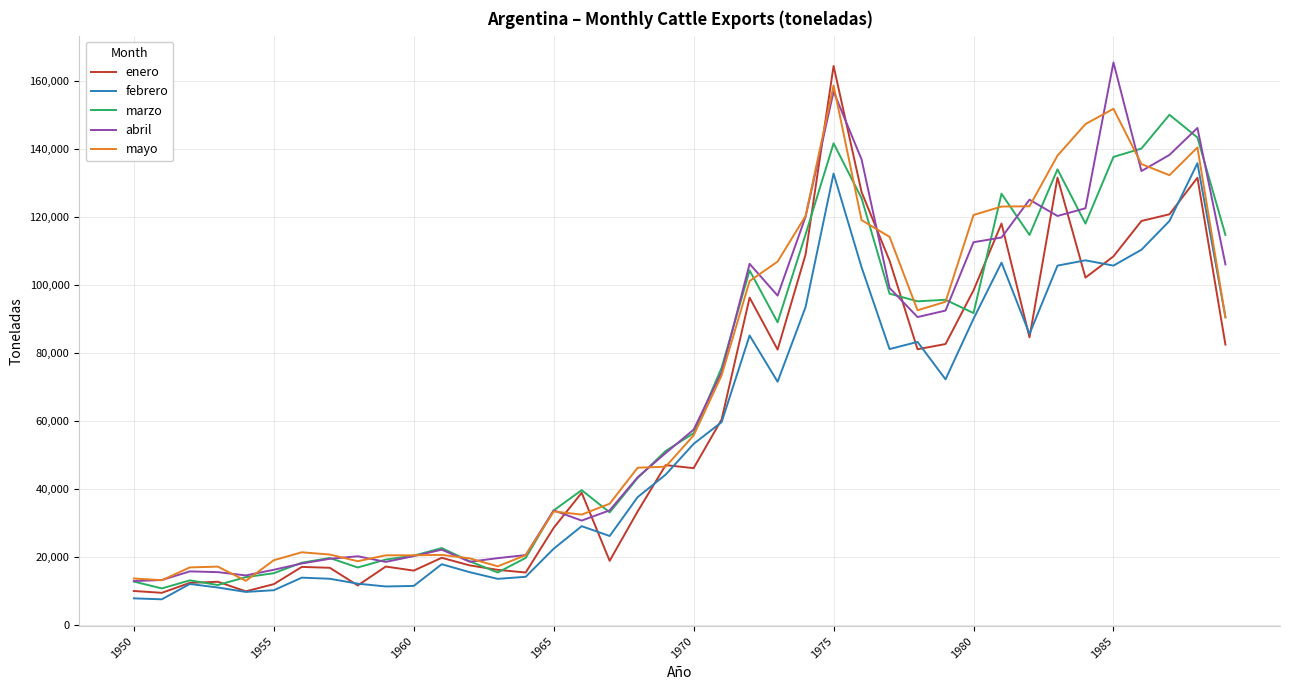

Does the chart have visible grid lines?

Yes